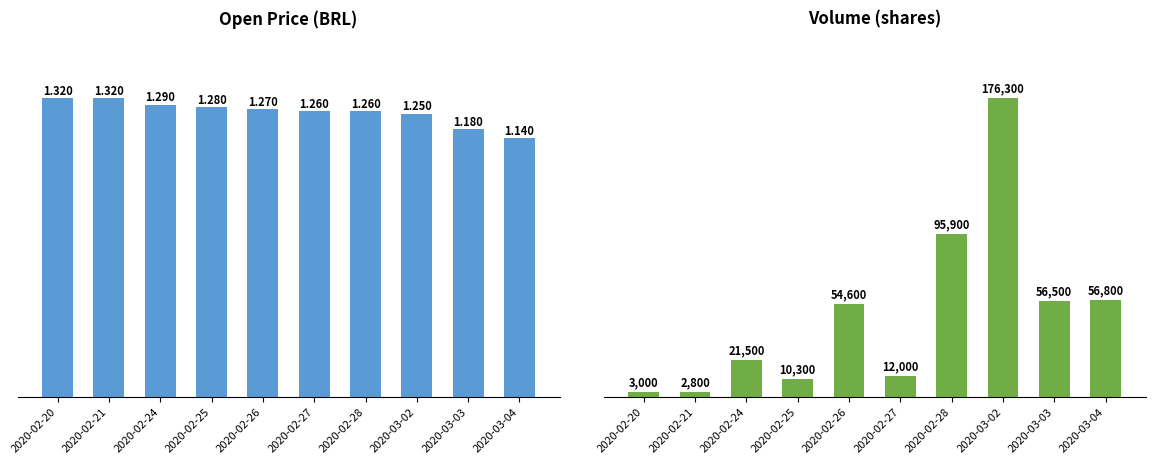

What is the sum of the vol values at 2020-03-02 and 2020-02-27?

188300.0